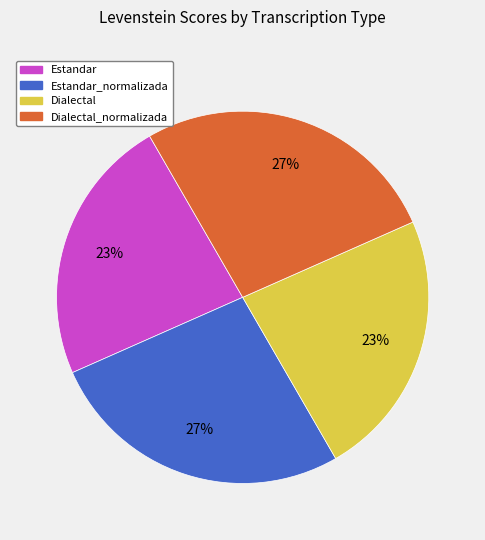

Count the number of slices in the pie.

4